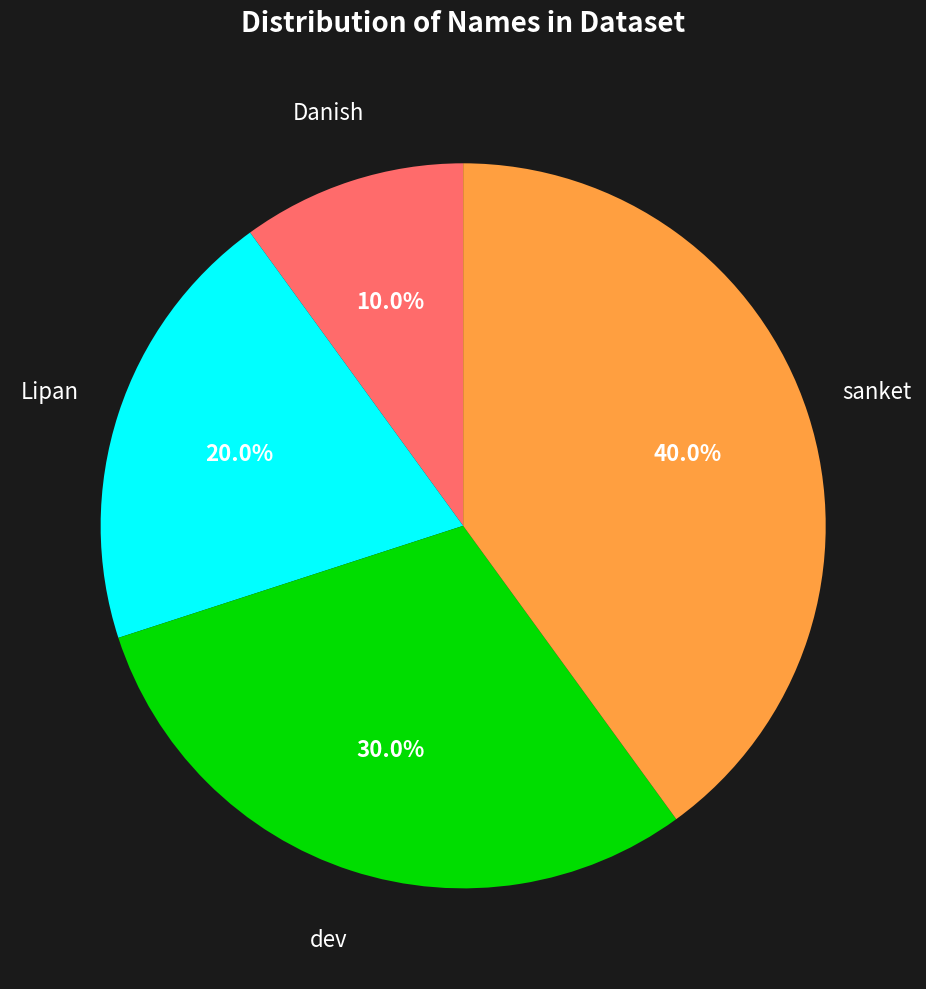

Is there any slice that represents more than half of the pie?

No